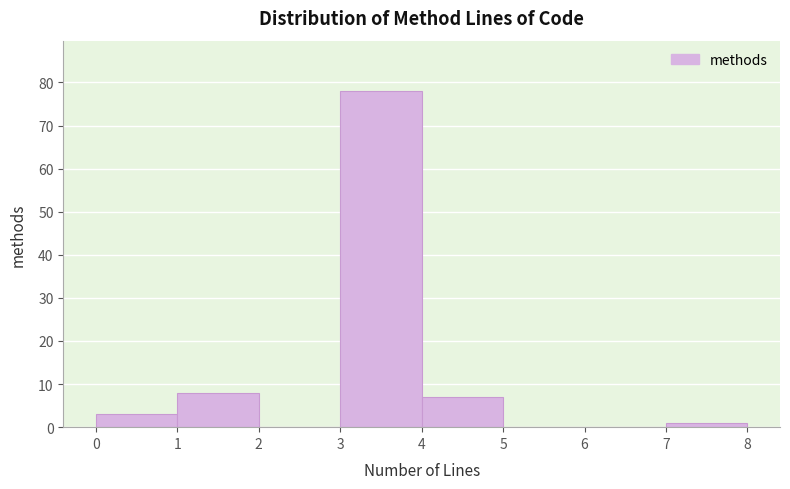

What is the height of the bar covering 0 to 1 on the x-axis? The values are not printed on the chart, so give them approximately, as read against the axis.

3